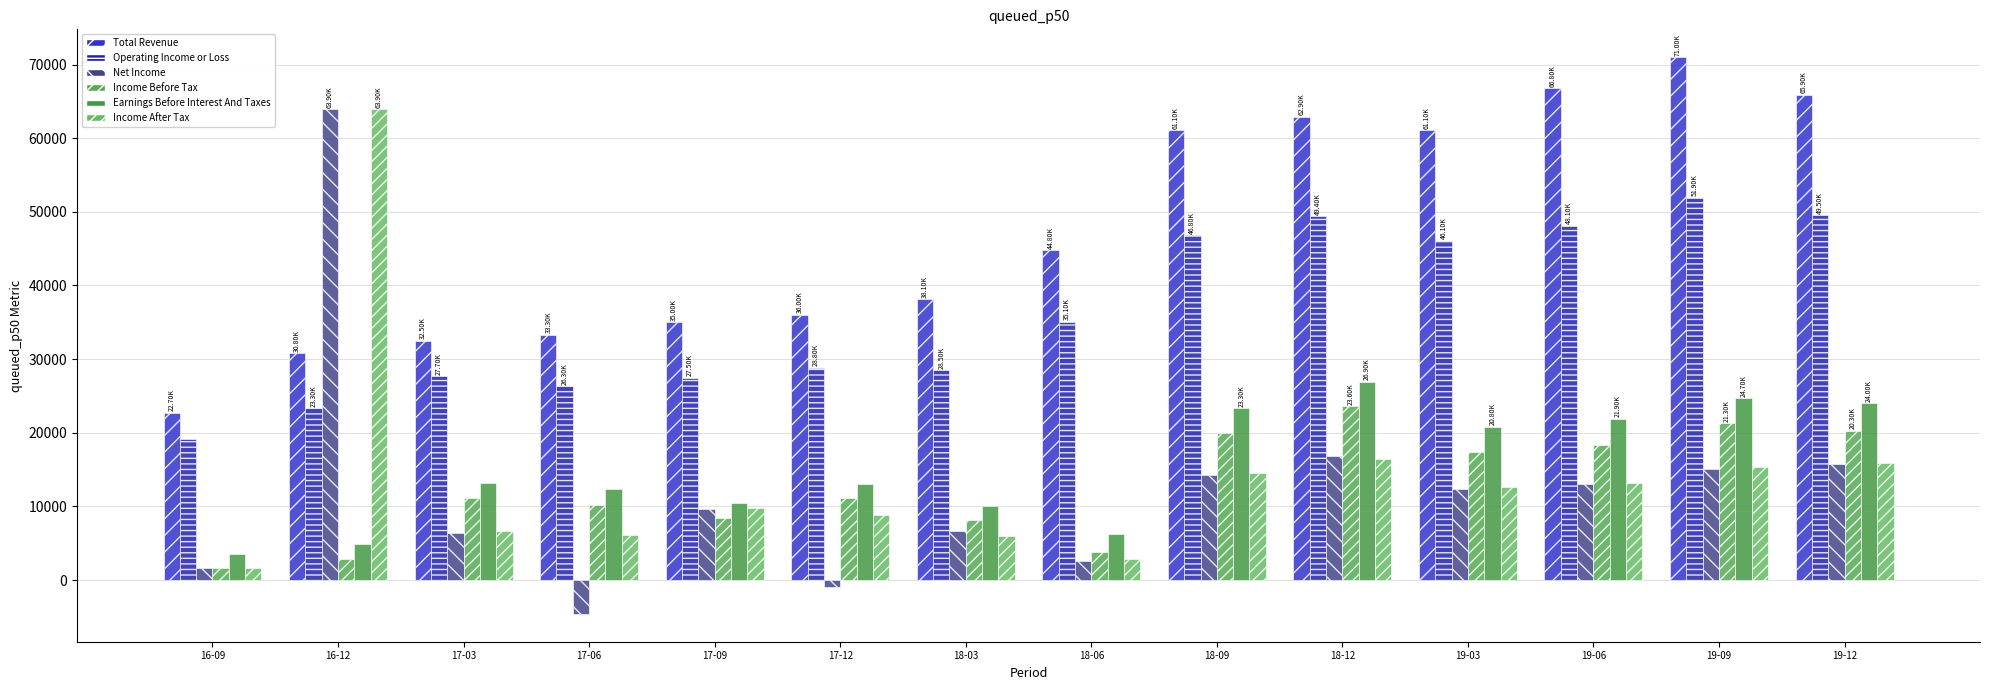

Does the chart contain any negative values?

Yes